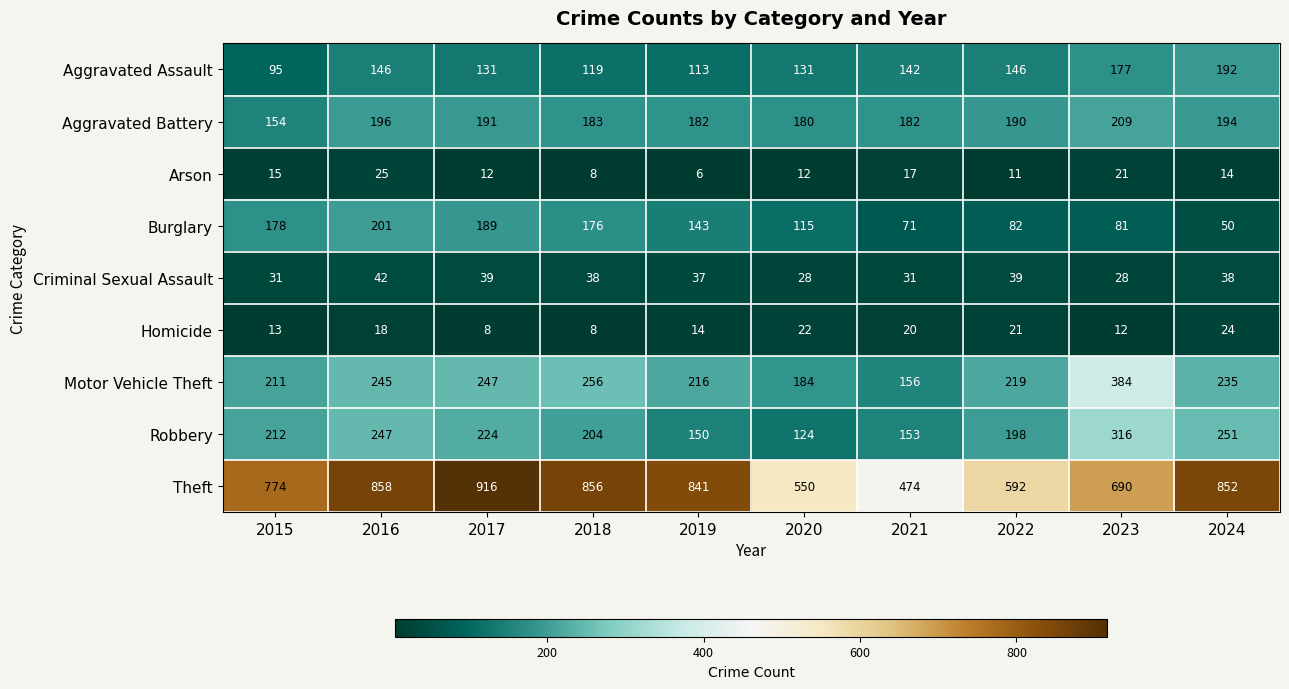

At 2022, list the series in order from smallest to largest.

Arson, Homicide, Criminal Sexual Assault, Burglary, Aggravated Assault, Aggravated Battery, Robbery, Motor Vehicle Theft, Theft